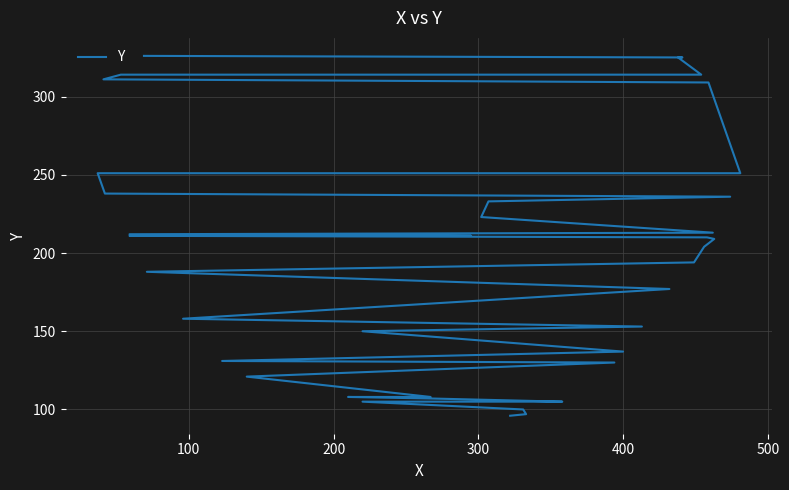

The value at 400 is 81. True or false?

False